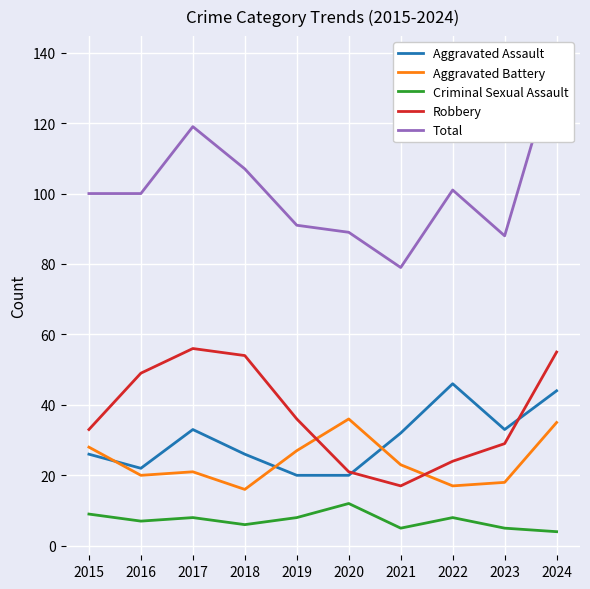

Reading left to right, list all the values displayed in this chart.

Aggravated Assault: 2015=26	2016=22	2017=33	2018=26	2019=20	2020=20	2021=32	2022=46	2023=33	2024=44
Aggravated Battery: 2015=28	2016=20	2017=21	2018=16	2019=27	2020=36	2021=23	2022=17	2023=18	2024=35
Criminal Sexual Assault: 2015=9	2016=7	2017=8	2018=6	2019=8	2020=12	2021=5	2022=8	2023=5	2024=4
Robbery: 2015=33	2016=49	2017=56	2018=54	2019=36	2020=21	2021=17	2022=24	2023=29	2024=55
Total: 2015=100	2016=100	2017=119	2018=107	2019=91	2020=89	2021=79	2022=101	2023=88	2024=138